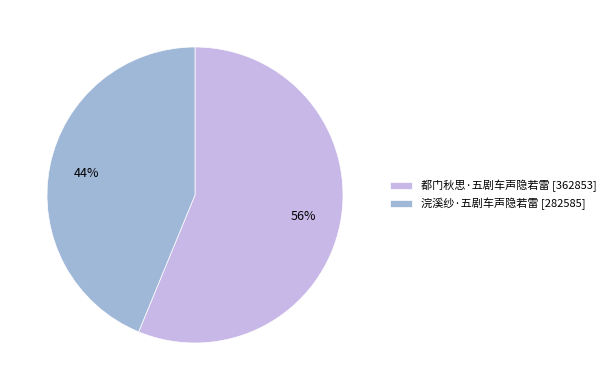

Which has a higher value, 都门秋思·五剧车声隐若雷 [362853] or 浣溪纱·五剧车声隐若雷 [282585]?

都门秋思·五剧车声隐若雷 [362853]